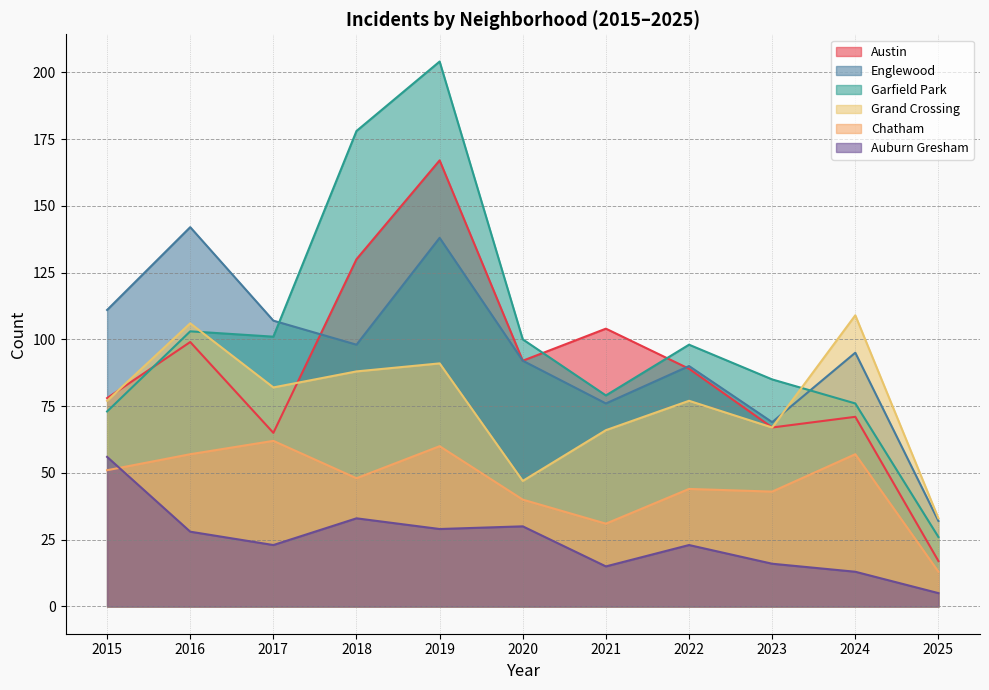

Between which two adjacent categories do Austin and Grand Crossing first intersect?

2015 and 2016